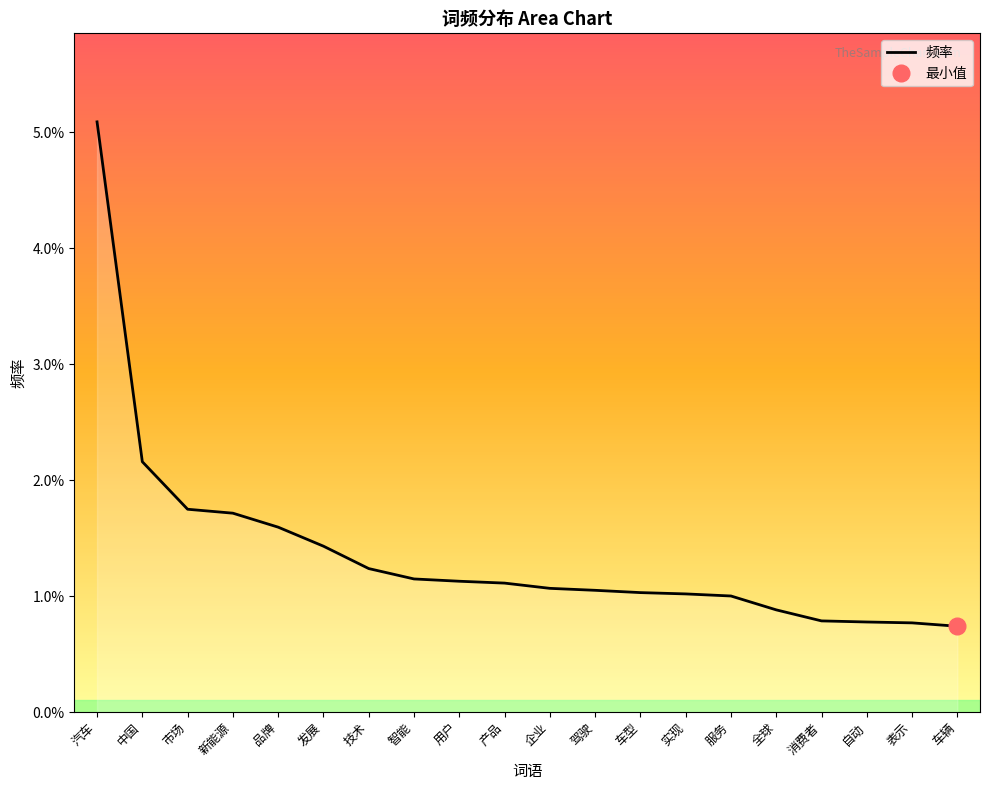

True or false: the data shows 0.0 at 车辆.

True